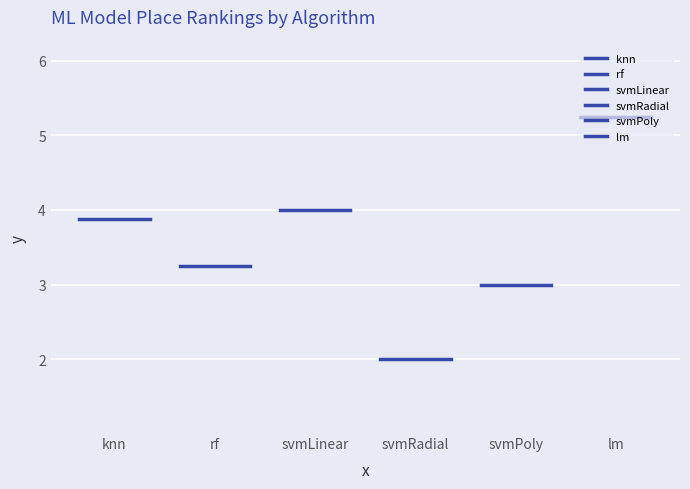

Reading left to right, list all the values displayed in this chart.

knn: 3.9	3.9
rf: 3.2	3.2
svmLinear: 4.0	4.0
svmRadial: 2.0	2.0
svmPoly: 3.0	3.0
lm: 5.2	5.2